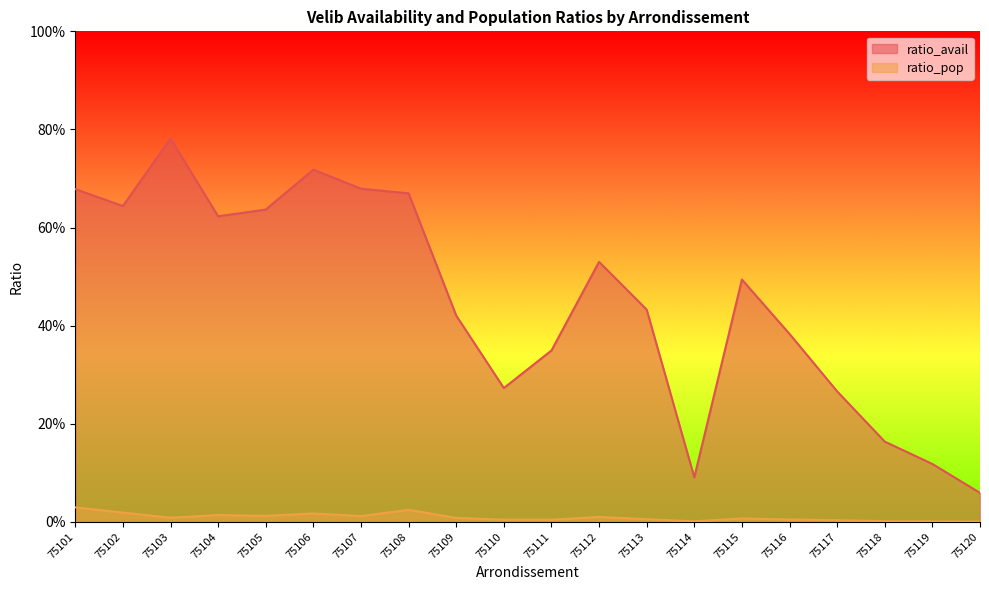

What is the approximate value of ratio_avail at 75115?

0.5